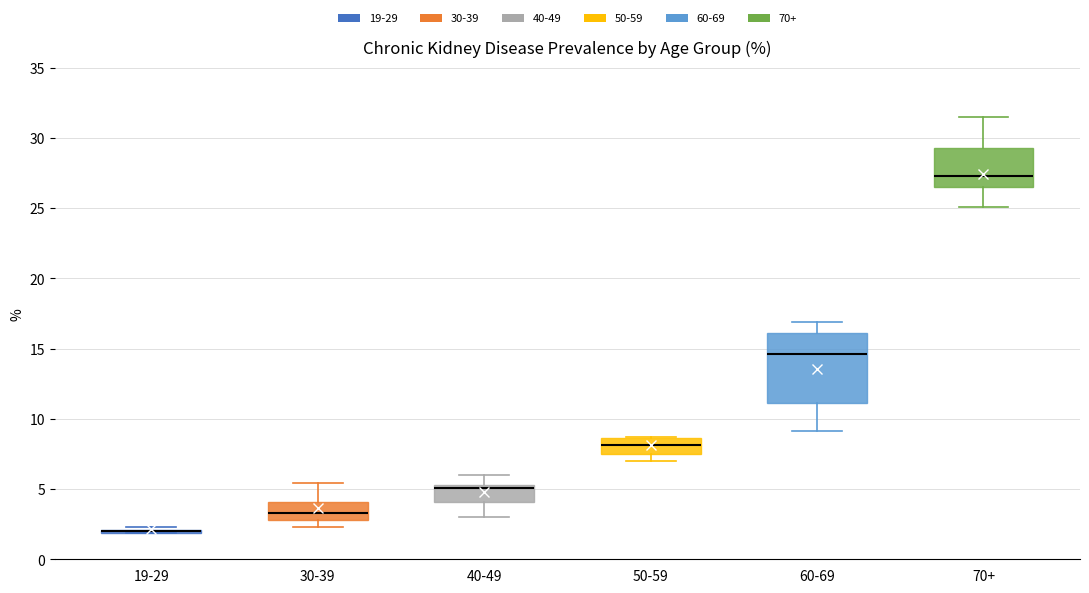

Comparing the boxes themselves (not the whiskers), which one is the tallest?

60-69